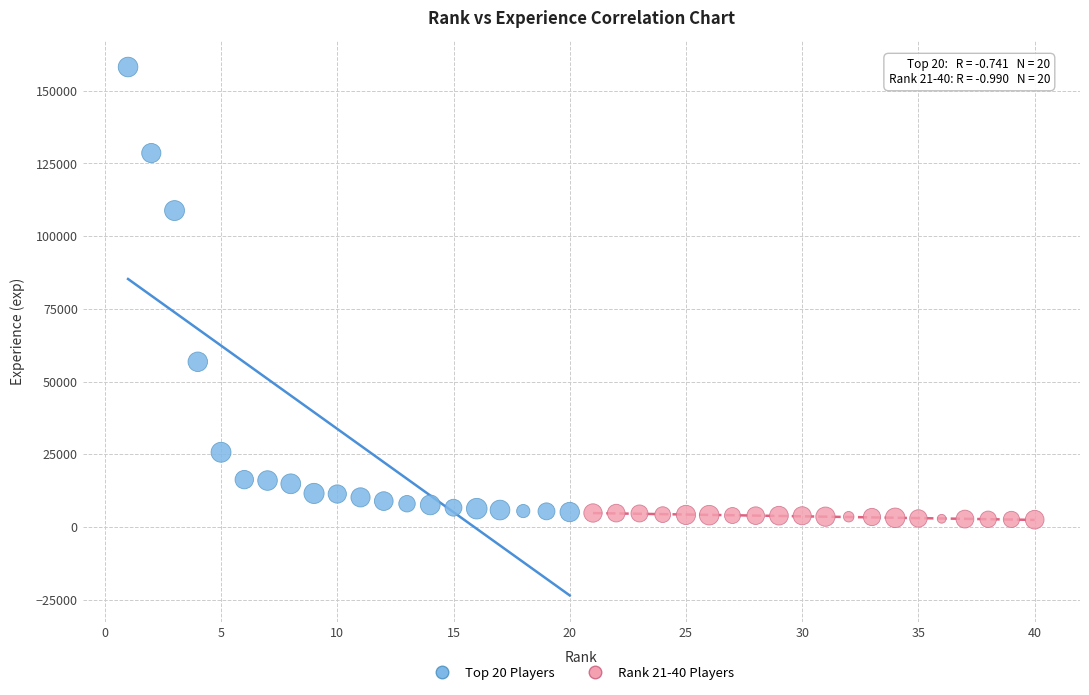

Which series reaches the maximum Y coordinate?

Top 20 Players